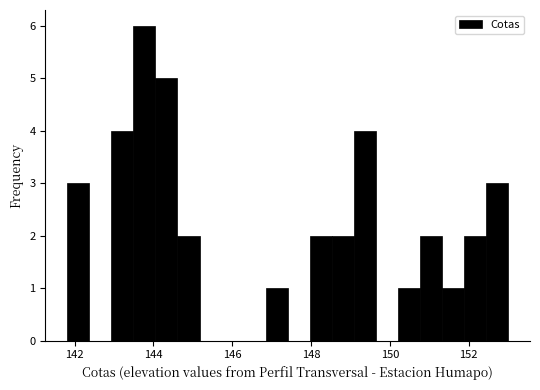

Around what value on the x-axis is the tallest bar? Give the approximate position of its centre, as read against the axis.

143.8